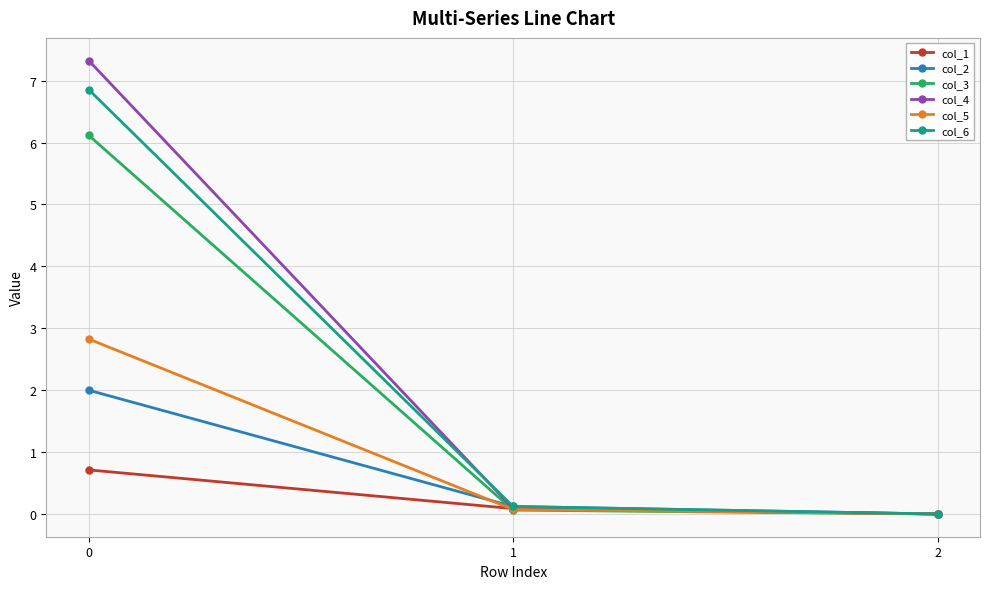

What is the average value of the col_4 series?

2.5